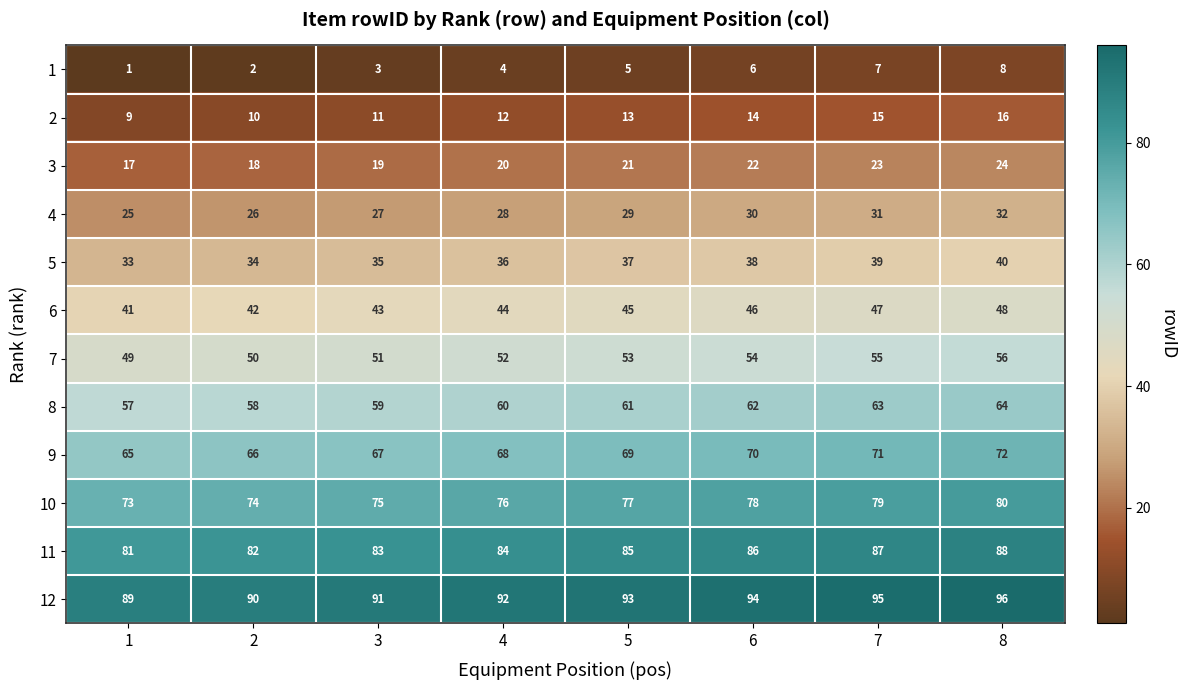

At which category is the sum across all series the highest?

8